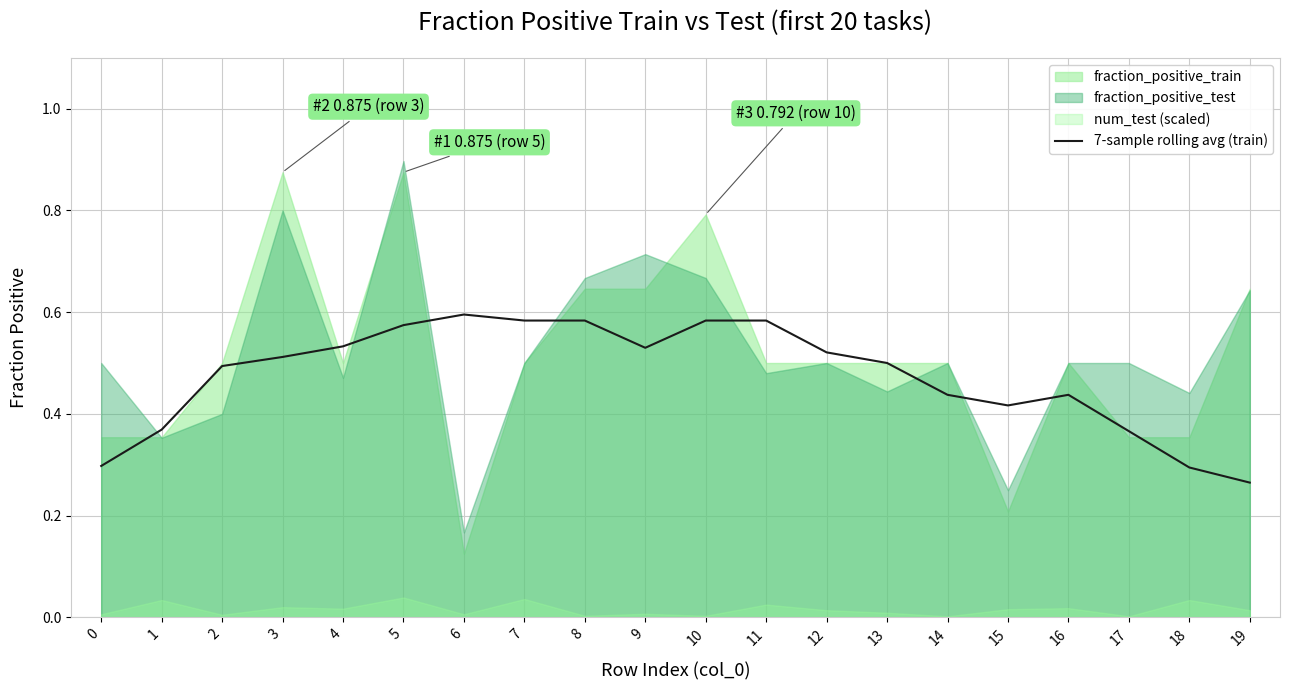

The value at 11 is 0.6. True or false?

True